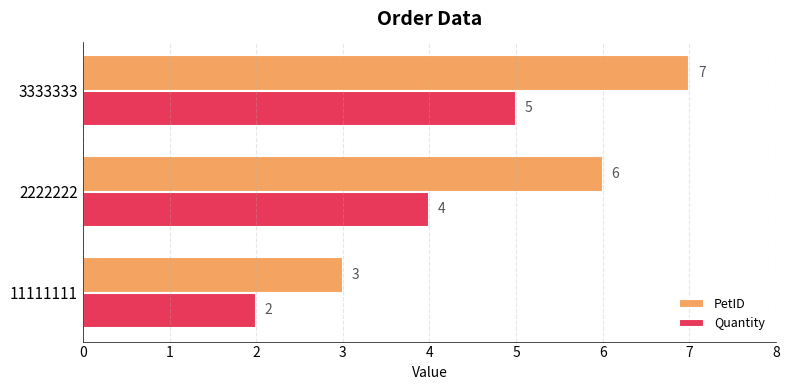

Rank the series at 11111111 from lowest to highest value.

Quantity, PetID